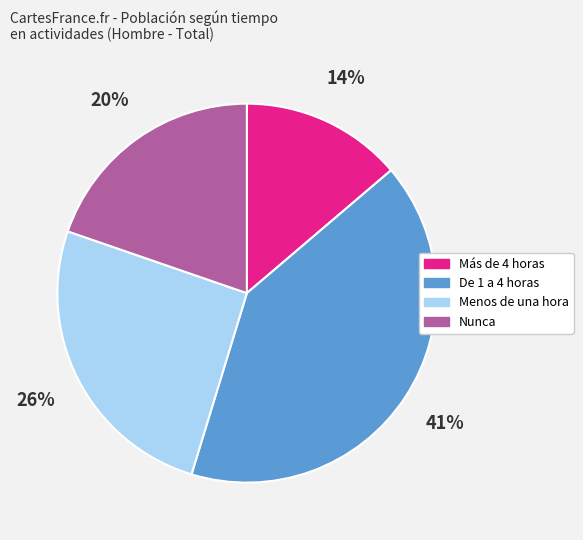

Which category has the smallest portion of the pie?

Más de 4 horas